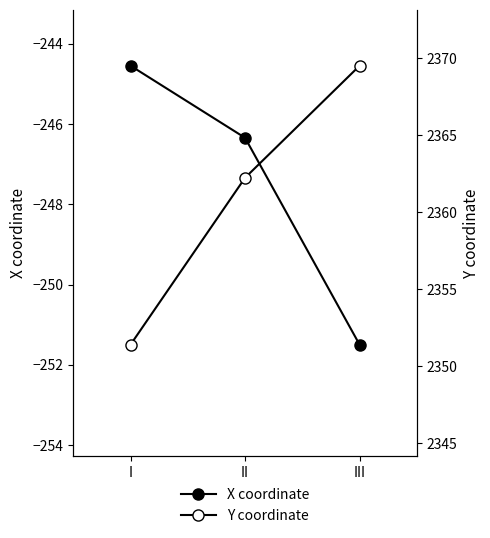

What are all the series names shown in the legend?

X coordinate, Y coordinate